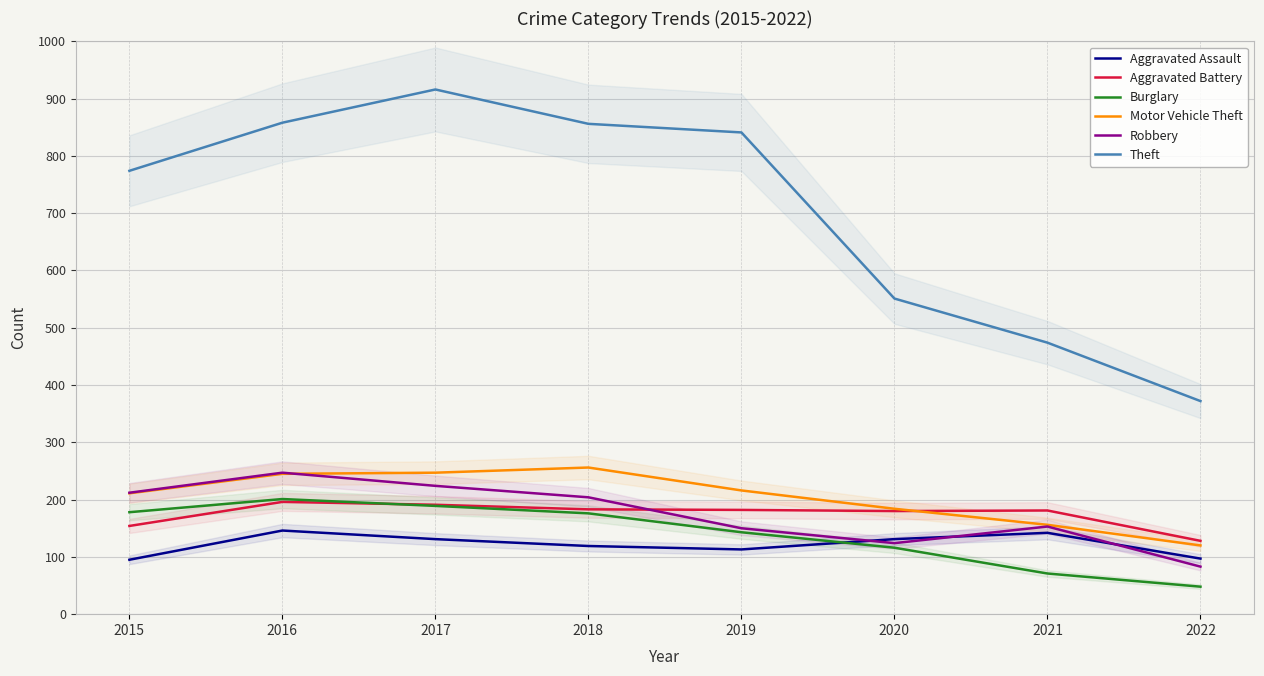

Rank the series at 2021 from highest to lowest value.

Theft, Aggravated Battery, Motor Vehicle Theft, Robbery, Aggravated Assault, Burglary